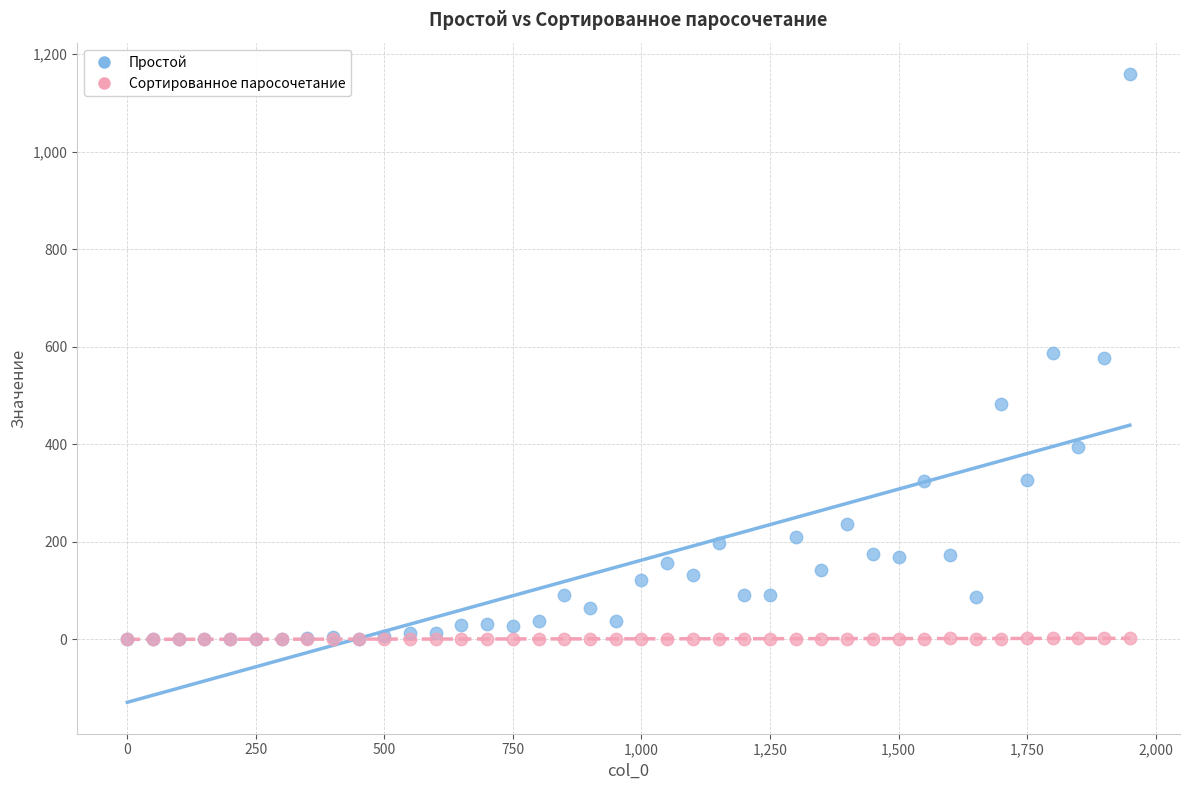

What are all the series names shown in the legend?

Простой, Сортированное паросочетание